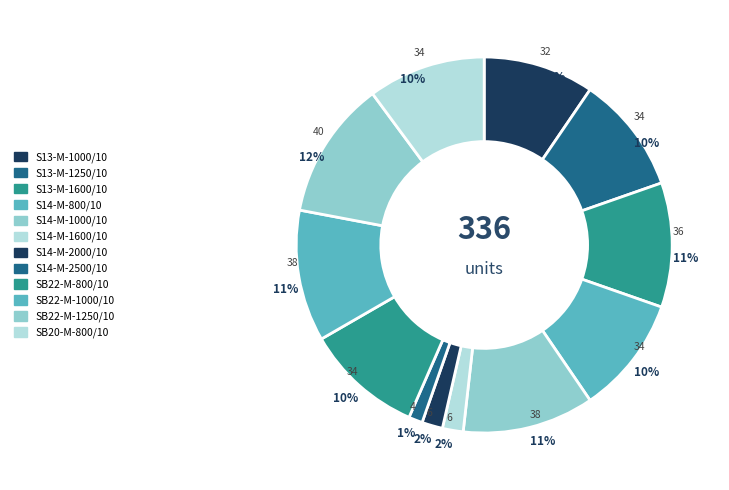

How much of the chart is everything except S14-M-800/10?

89.9%